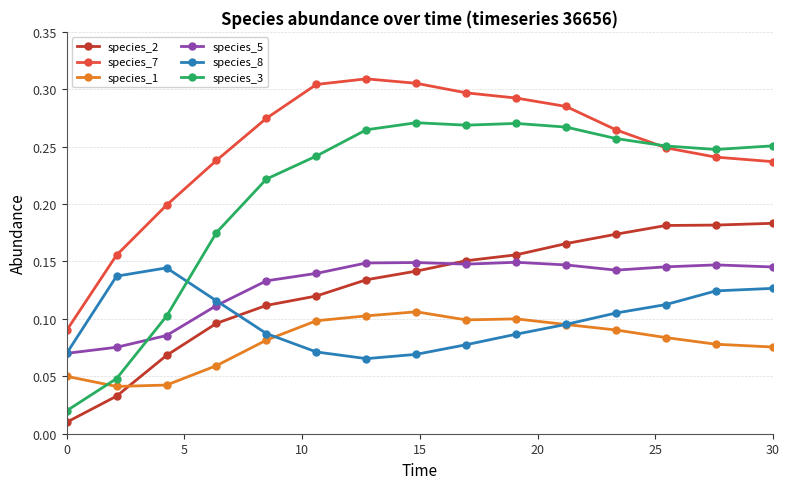

In species_3, how many points are lower than both neighbors (excluding endpoints)?

2